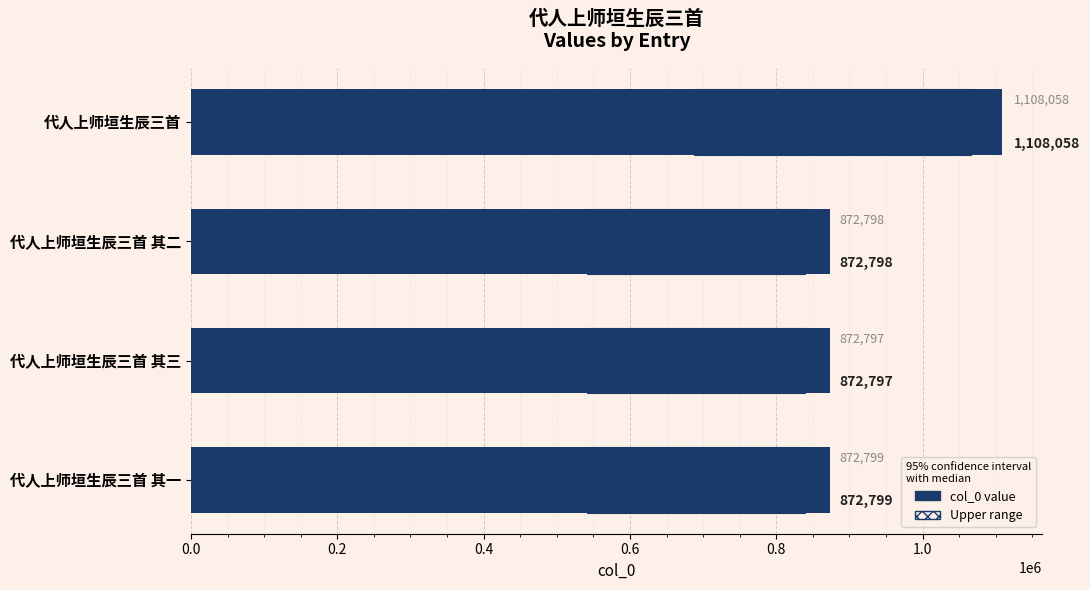

Count the number of data series in this chart.

1